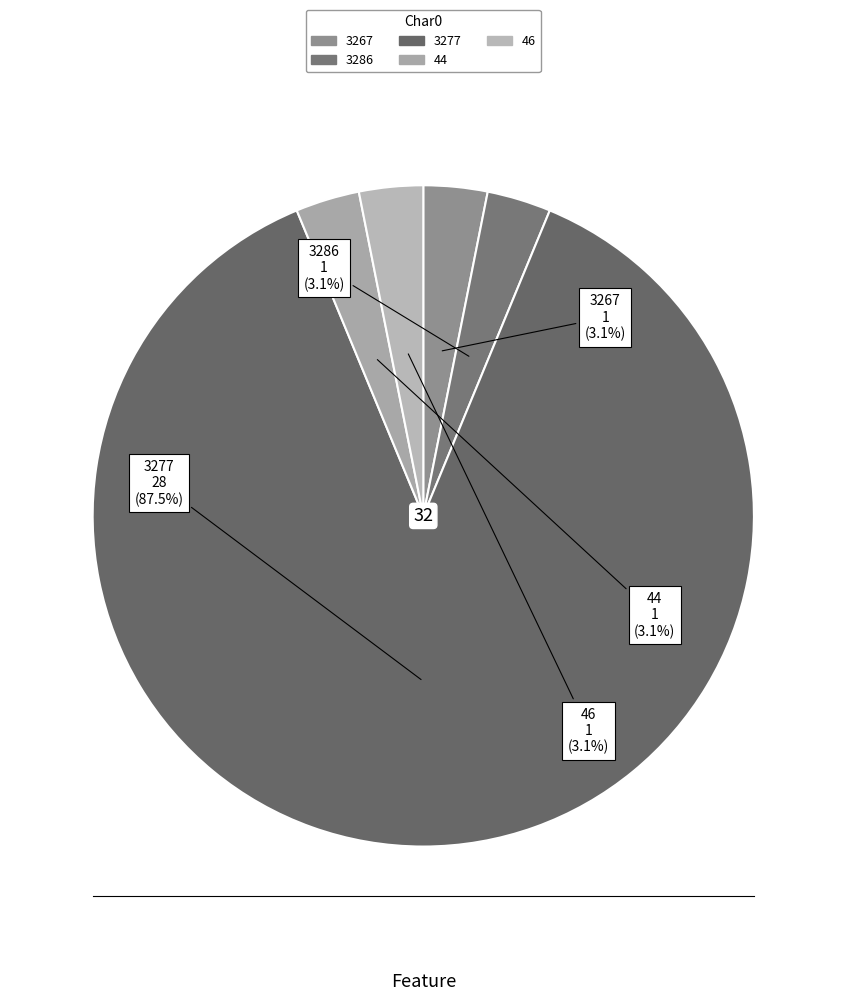

What is the largest slice in the pie chart?

3277 (Char1>0)